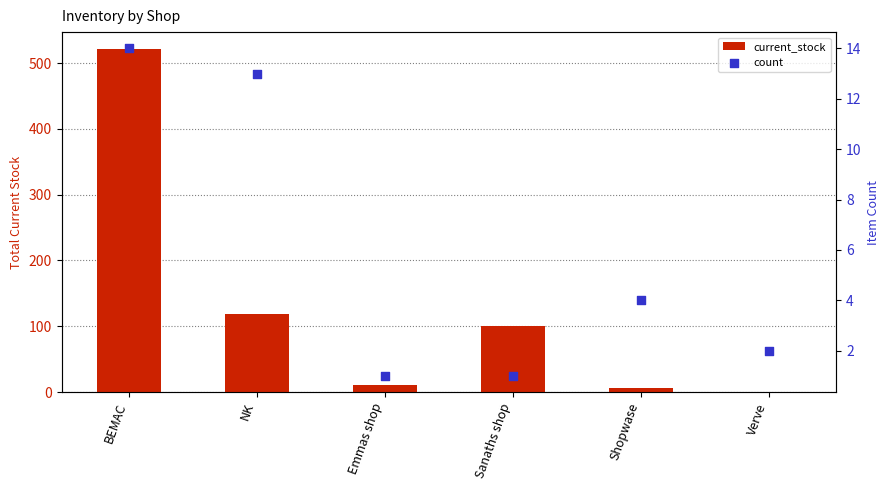

Is the value of current_stock at BEMAC greater than the value of count at Emmas shop?

Yes